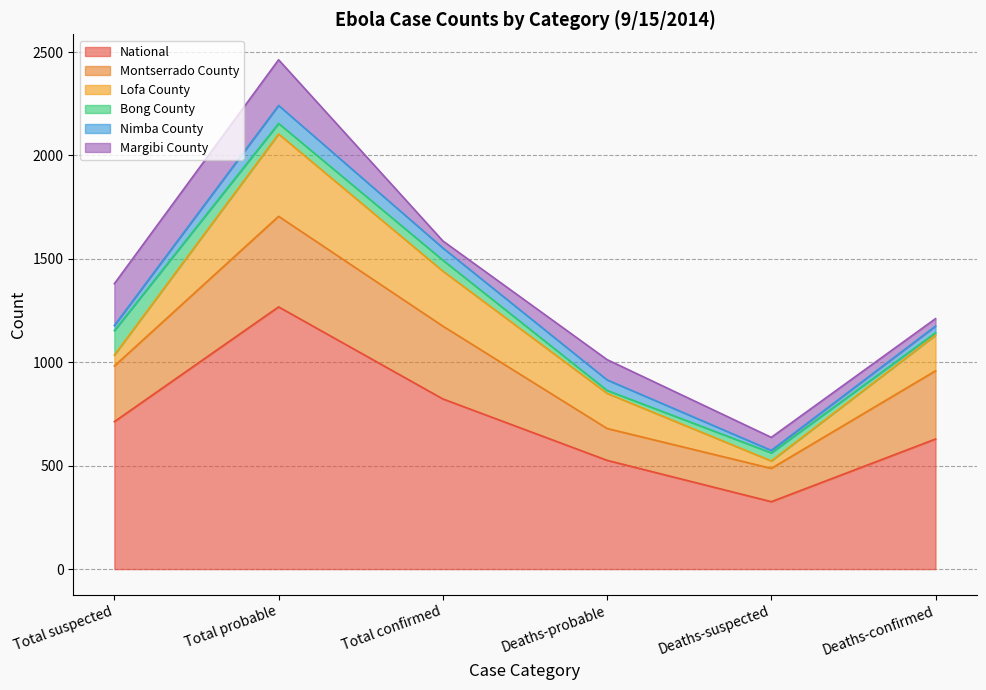

What is the maximum value shown in the chart?

1268